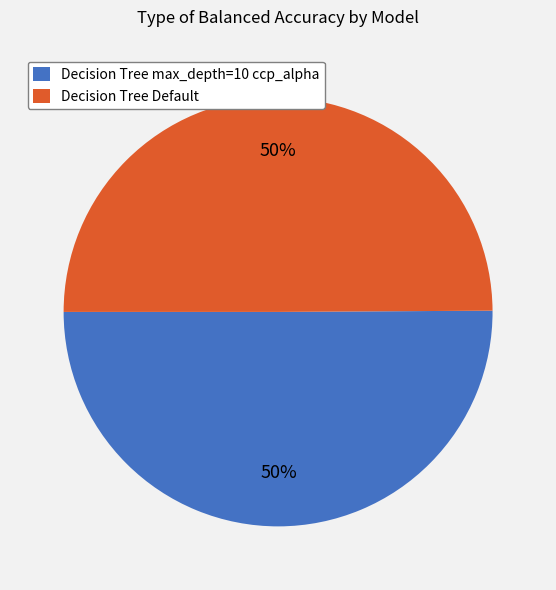

Is it true that Decision Tree max_depth=10 ccp_alpha is 57% of the pie?

False